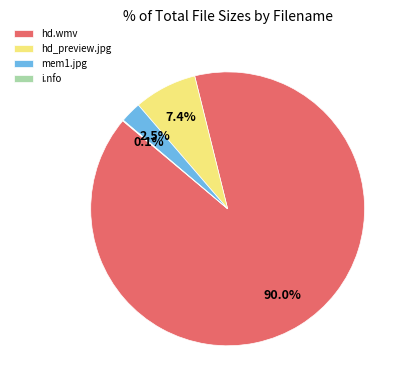

Which slice represents more than half of the pie?

hd.wmv